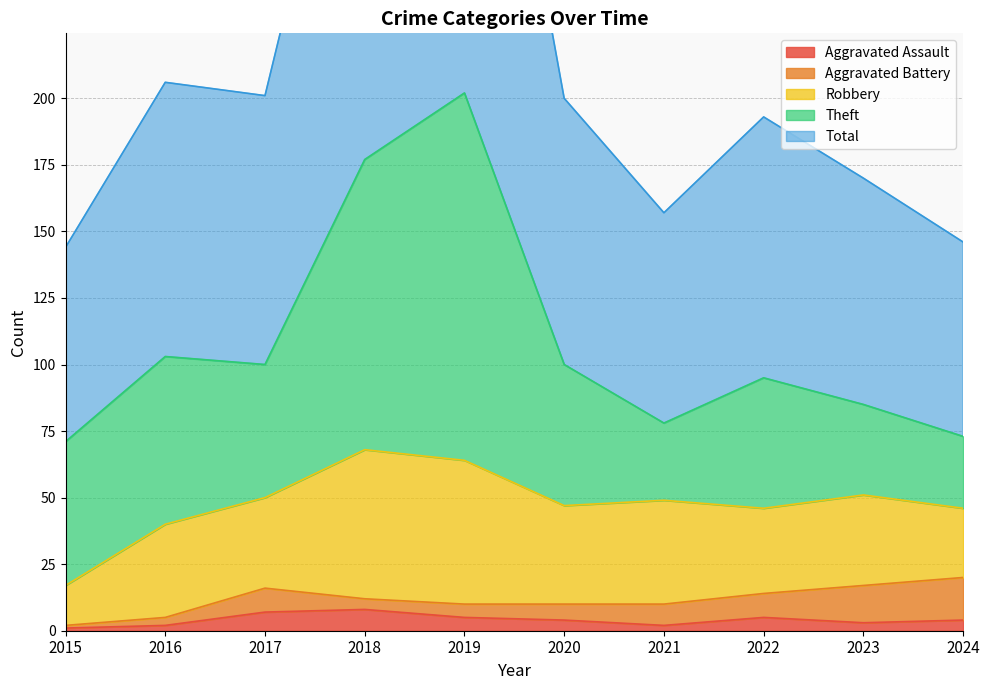

True or false: Total has more than 0 points higher than both neighbors.

True